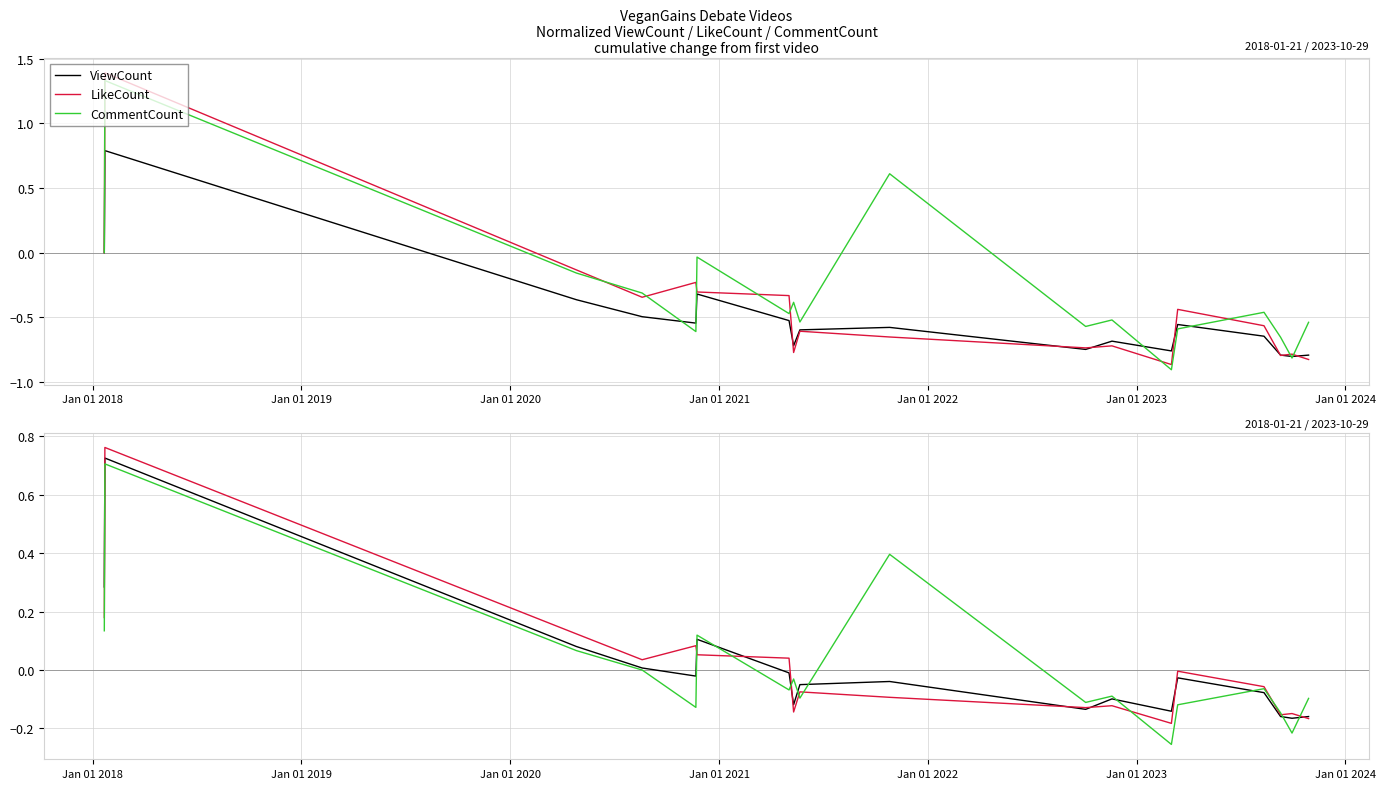

What are all the series names shown in the legend?

ViewCount, LikeCount, CommentCount